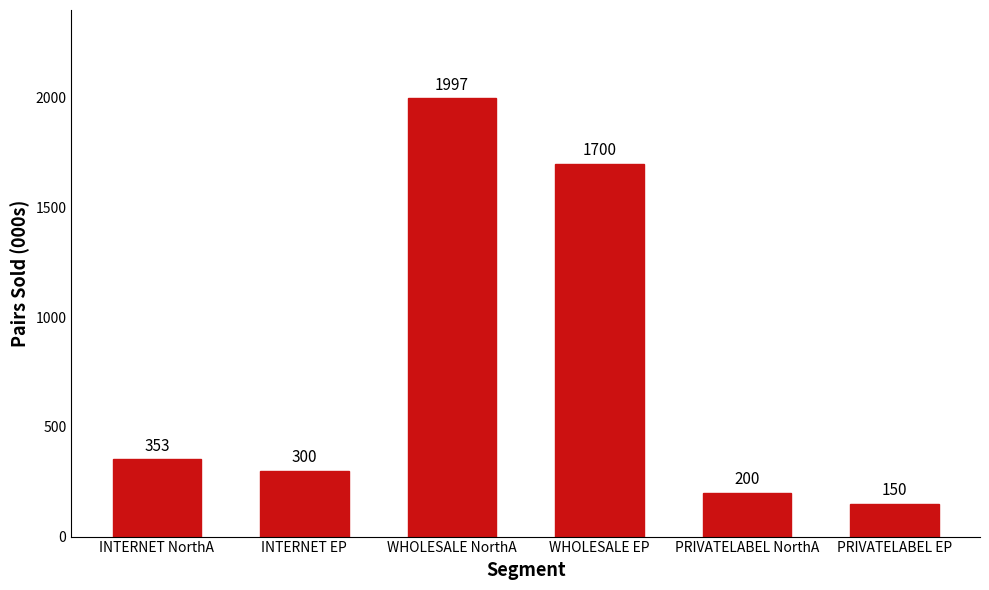

Which label corresponds to the largest value in the chart?

WHOLESALE NorthA